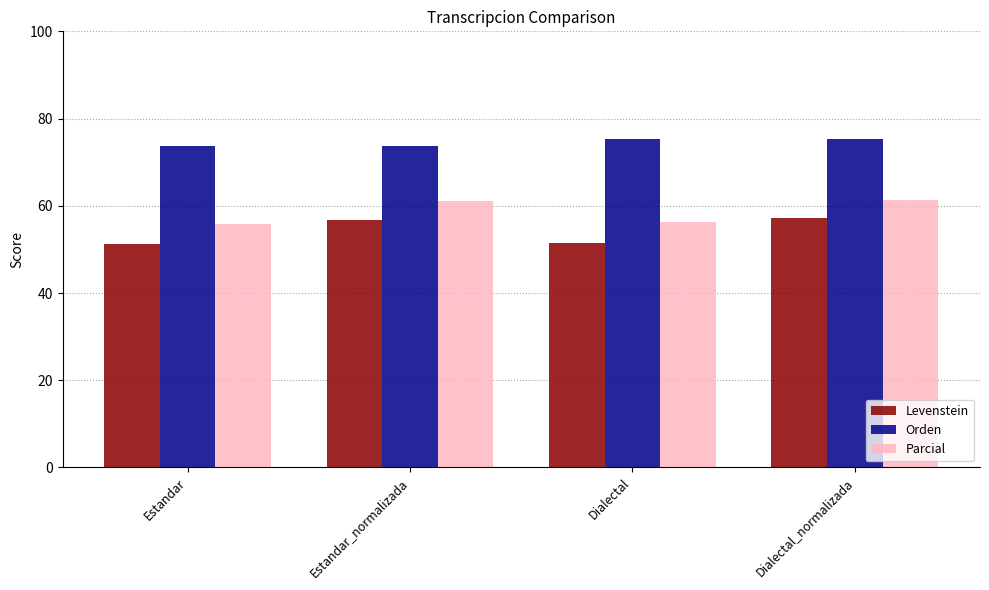

At how many categories does at least one series exceed 63?

4